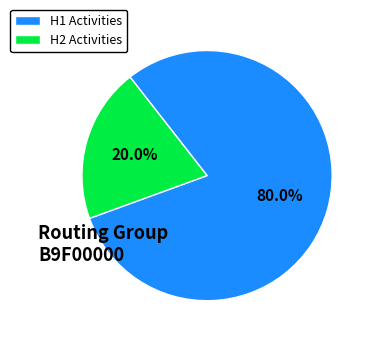

Rank the categories by value from highest to lowest.

H1 Activities, H2 Activities